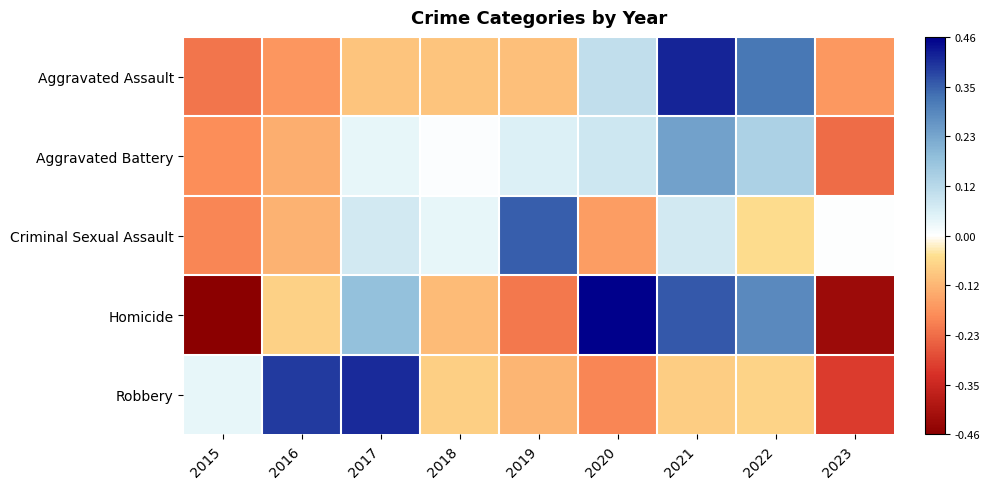

What is the spread (max minus min) of values at 2015?

0.5